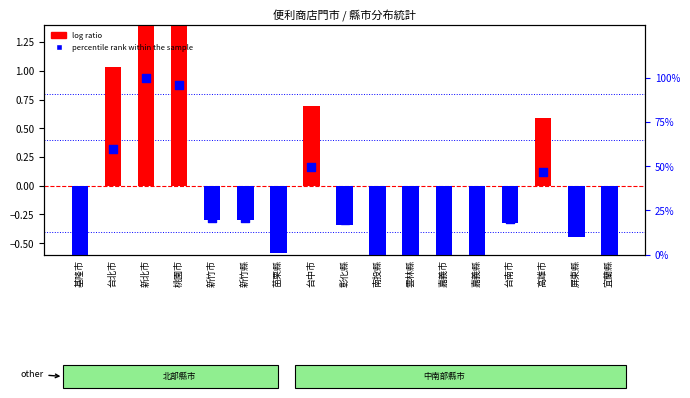

Which series contains the lowest Y value?

log ratio